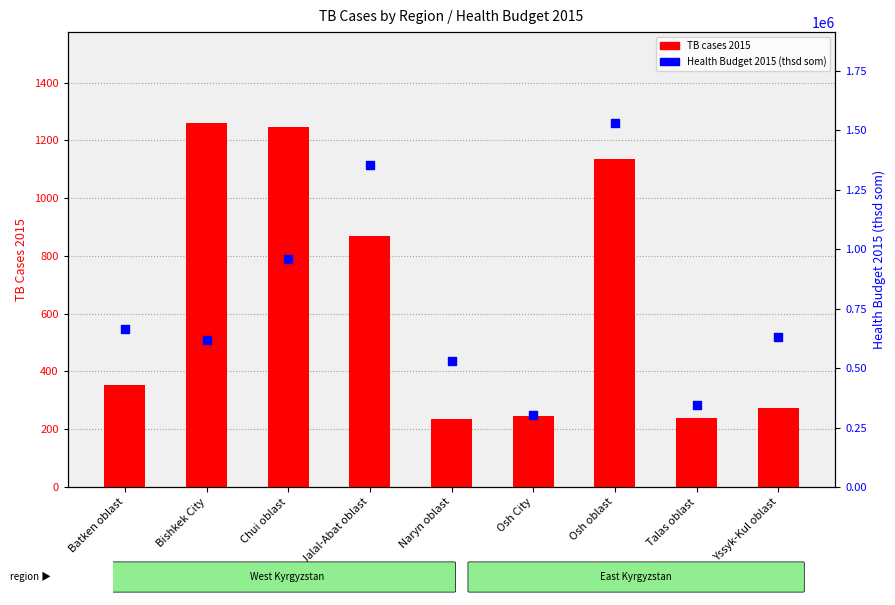

Is the value of Health Budget 2015 (thsd som) at Osh City greater than the value of TB cases 2015 at Yssyk-Kul oblast?

Yes